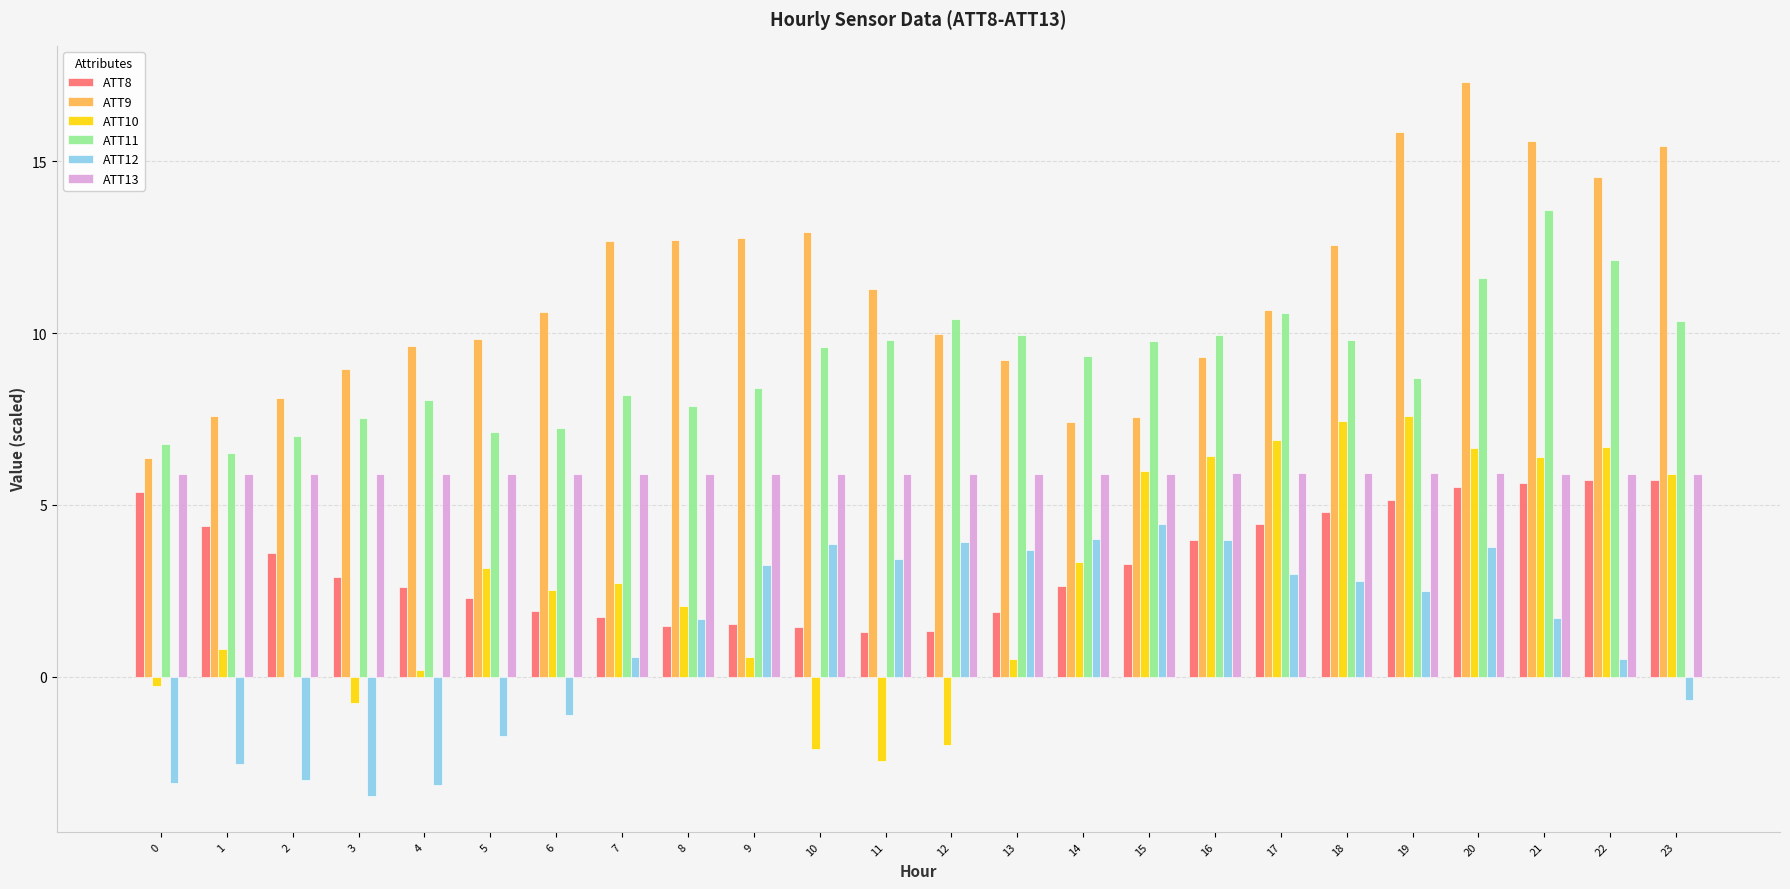

What is the approximate value of ATT11 at 17?

10.6